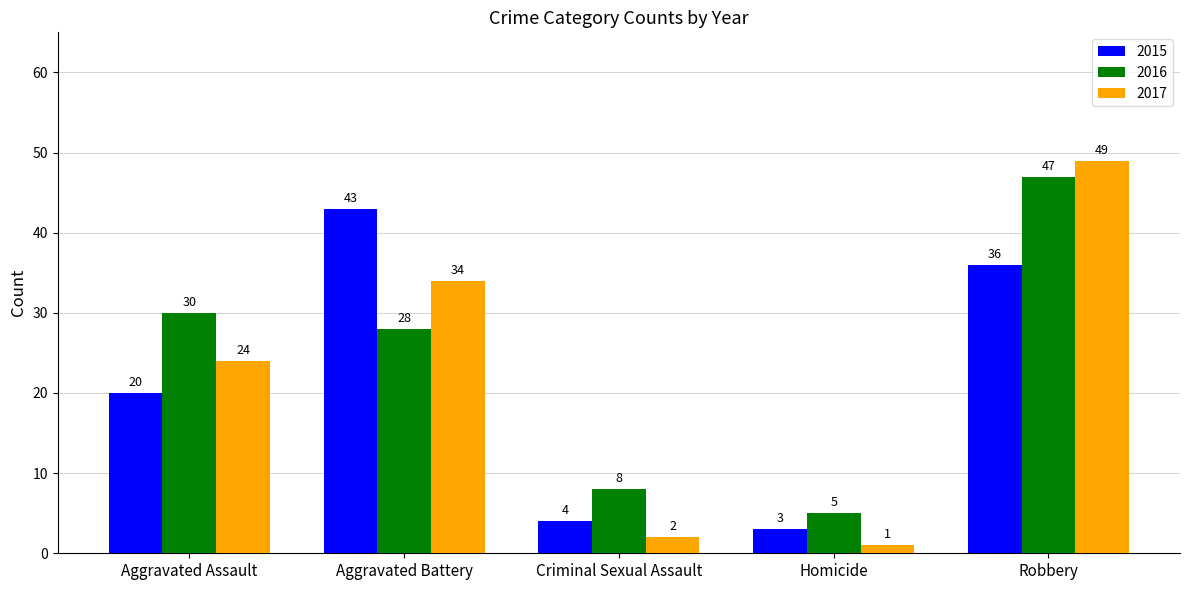

The value of 2017 at Aggravated Assault is 43. True or false?

False